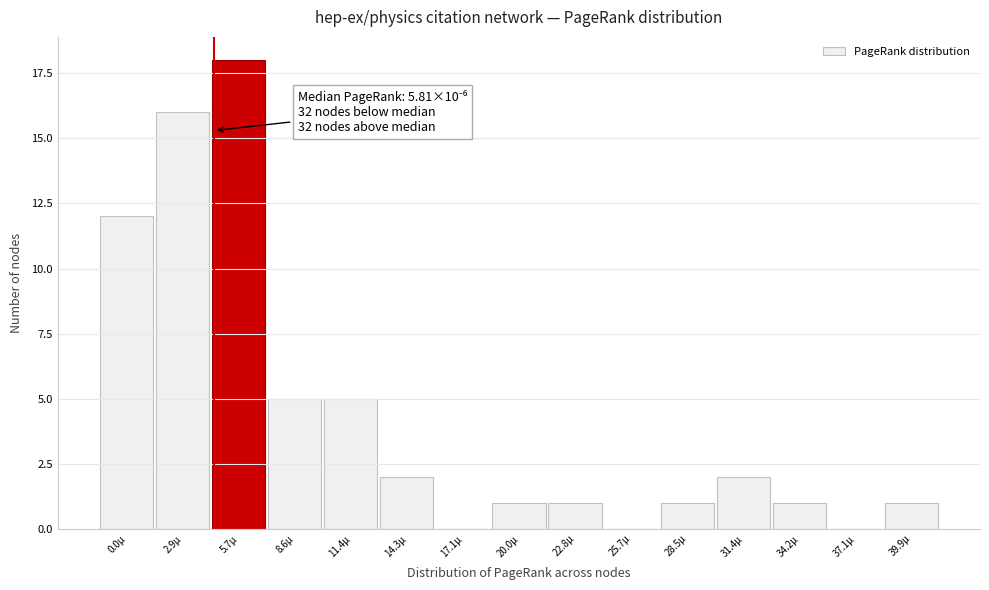

Reading left to right, what are all the values shown in this chart?

0.0μ=12	2.9μ=16	5.7μ=18	8.6μ=5	11.4μ=5	14.3μ=2	17.1μ=0	20.0μ=1	22.8μ=1	25.7μ=0	28.5μ=1	31.4μ=2	34.2μ=1	37.1μ=0	39.9μ=1